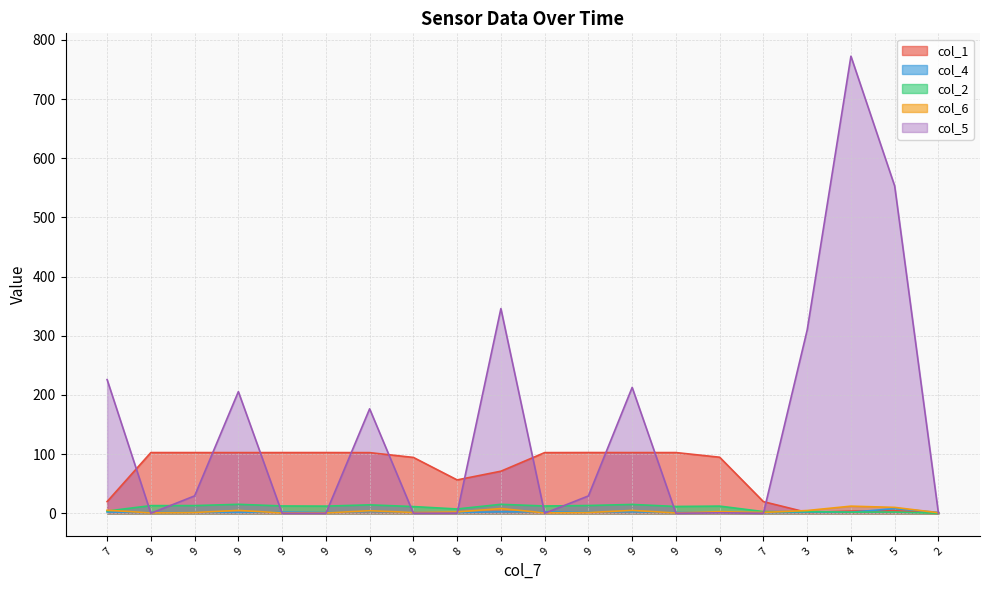

In col_1, how many points are higher than both neighbors (excluding endpoints)?

5